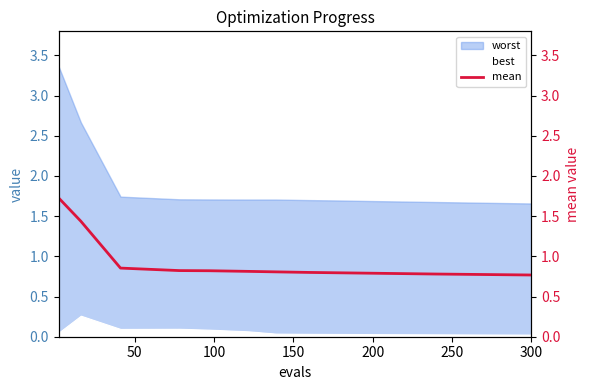

What is the average value?

0.9